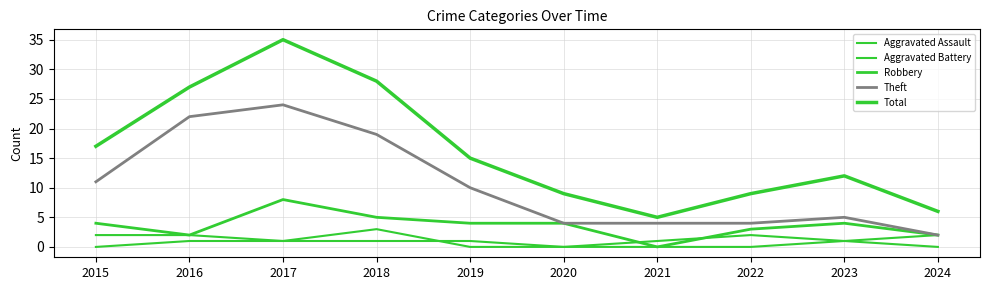

What is the total value across all series at 2019?

30